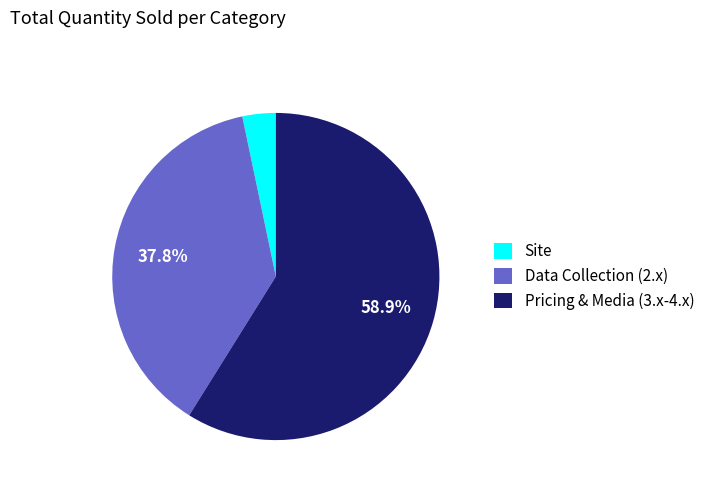

Rank the categories by value from lowest to highest.

Site, Data Collection (2.x), Pricing & Media (3.x-4.x)